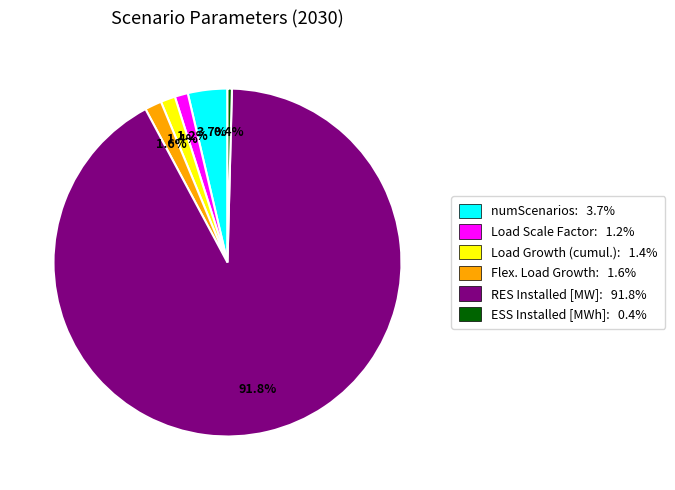

Between numScenarios and Flex. Load Growth, which is larger?

numScenarios